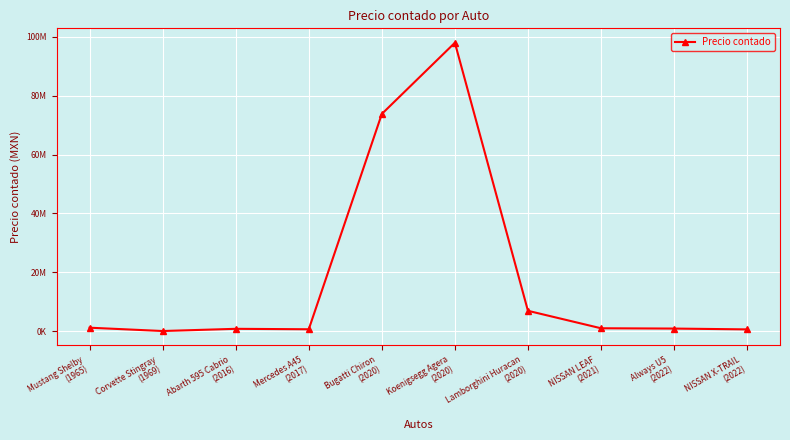

Where does the data first go above 964900?

Mustang Shelby
(1965)